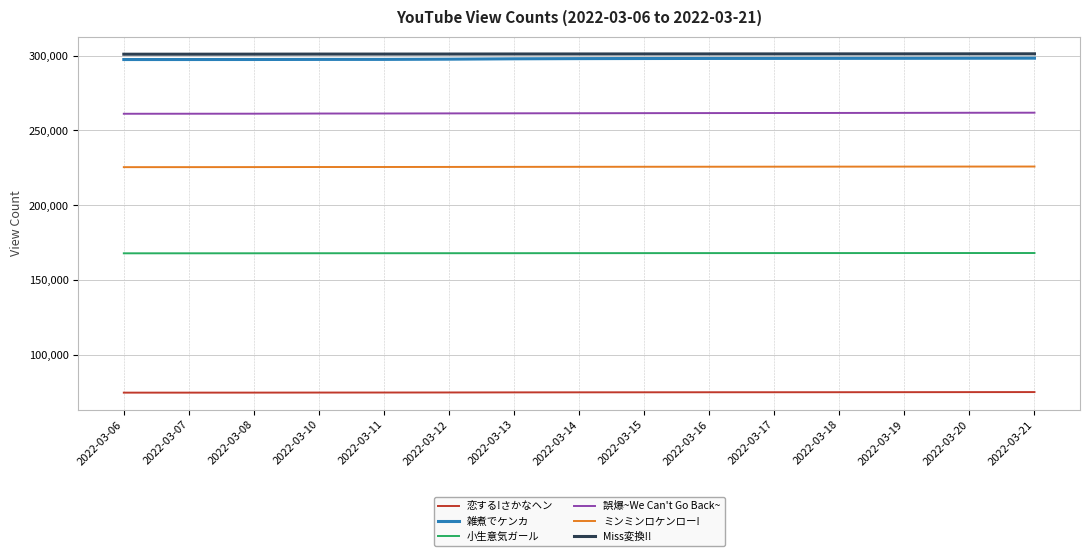

True or false: 恋する!さかなヘン and ミンミンロケンロー! cross at least once.

False